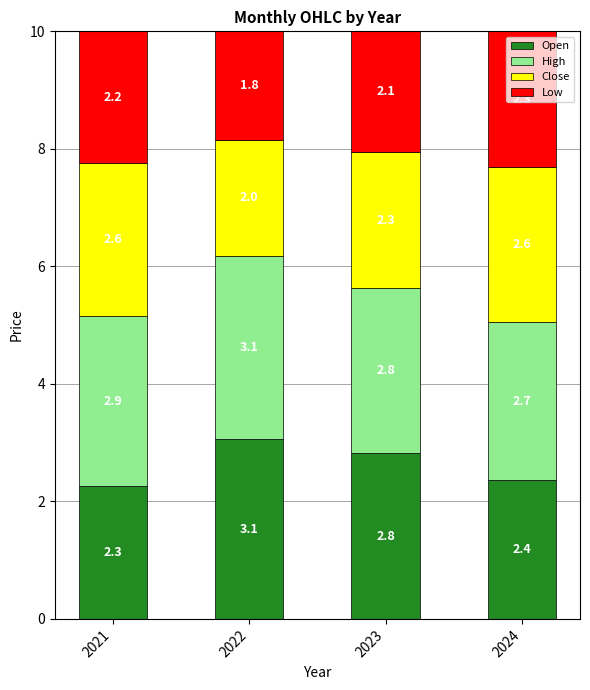

How many bars are there in total?

4